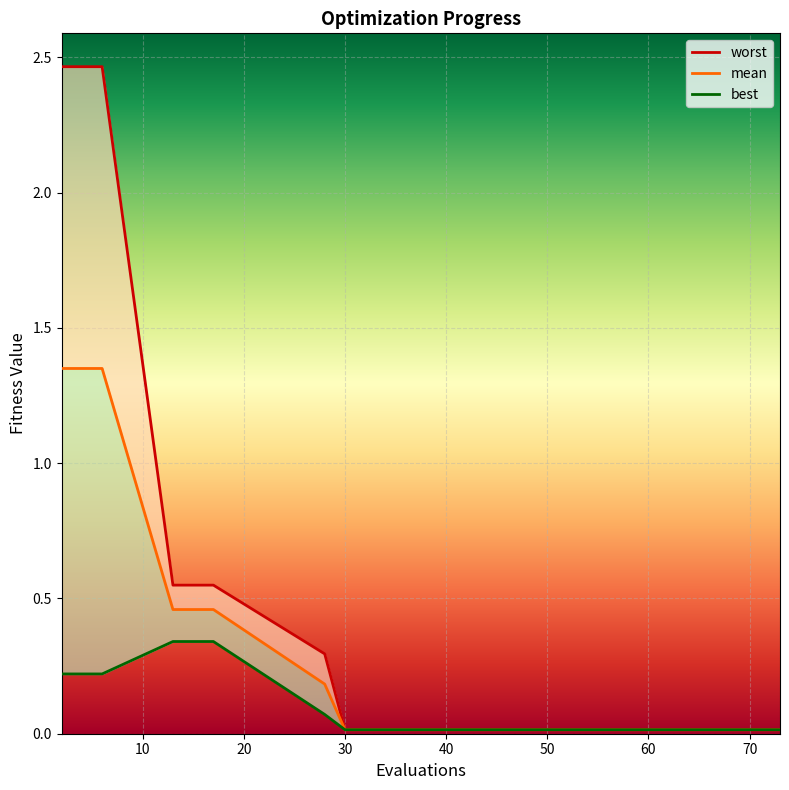

The worst series shows 0.0 at 60. True or false?

False